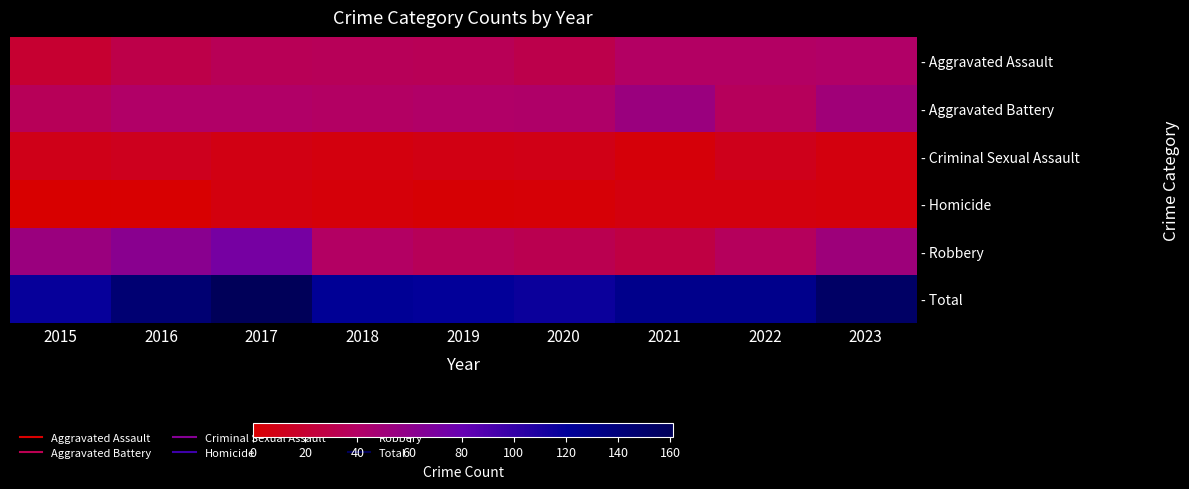

Rank the series at 2020 from lowest to highest value.

- Homicide, - Criminal Sexual Assault, - Aggravated Assault, - Robbery, - Aggravated Battery, - Total